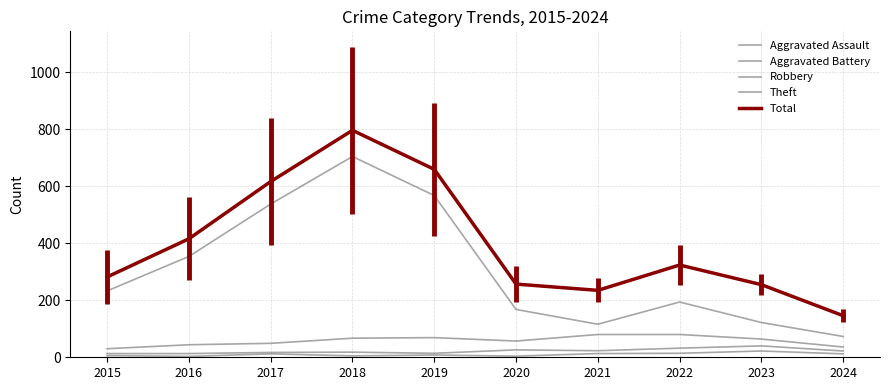

What is the value of the Robbery point at the 10th from the left?

36